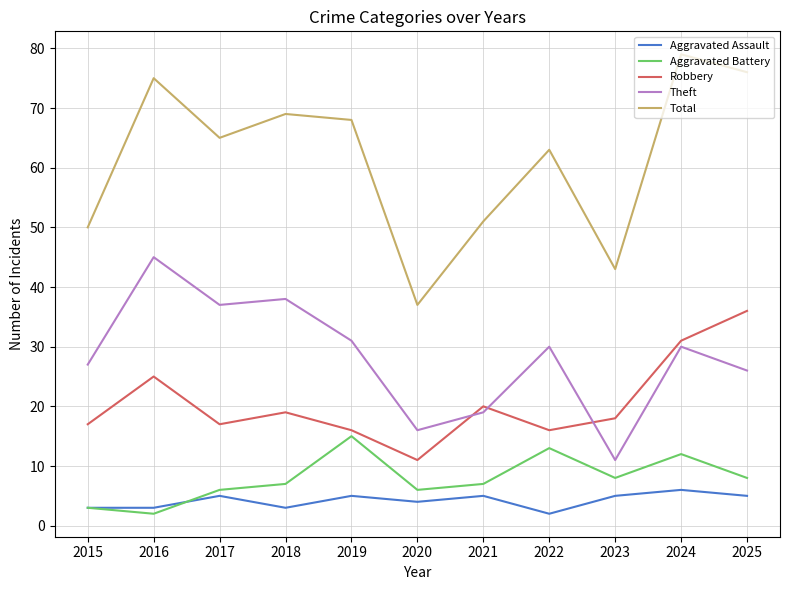

How many interior local valleys does the Robbery series have?

3